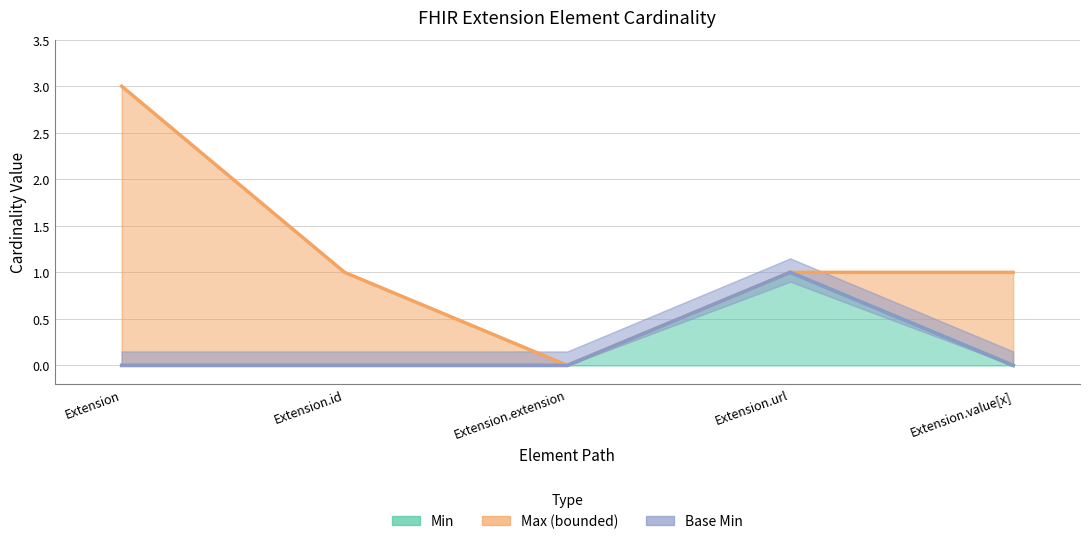

What is the maximum value for Min?

1